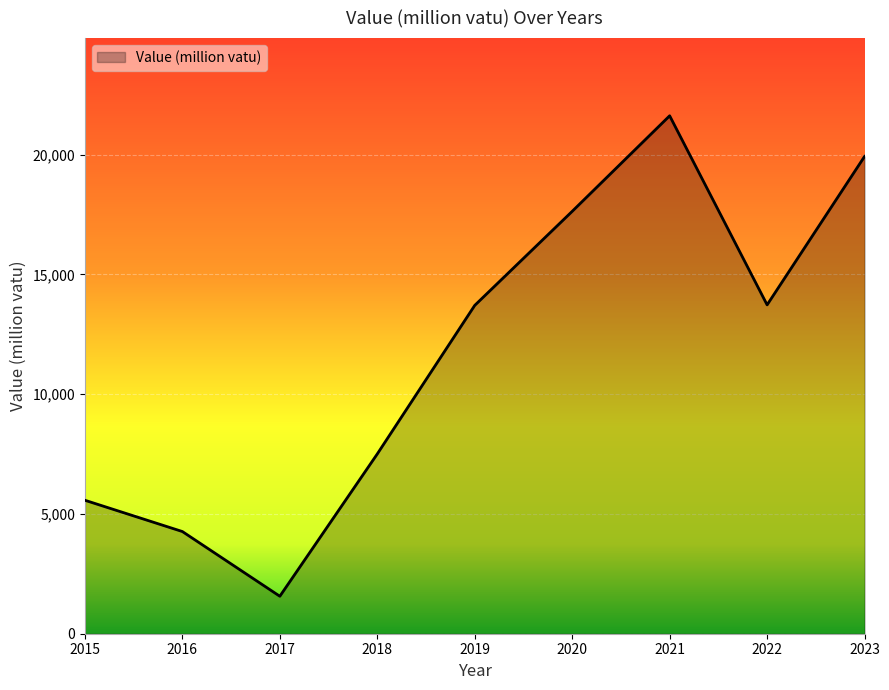

Where is the data nearest to the value 11590?

2019